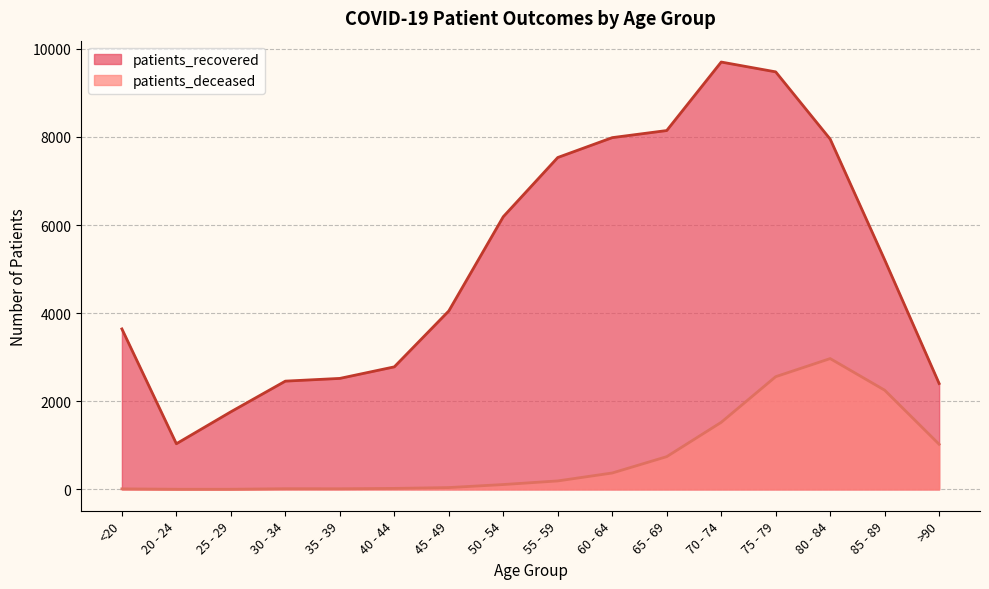

Rank the series by their average value, from lowest to highest.

patients_deceased, patients_recovered